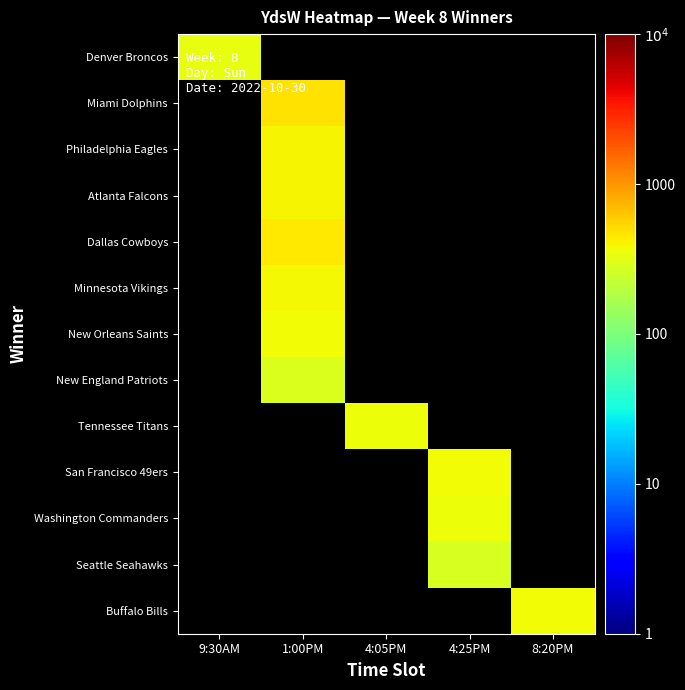

What is the minimum value shown in the chart?

277.0